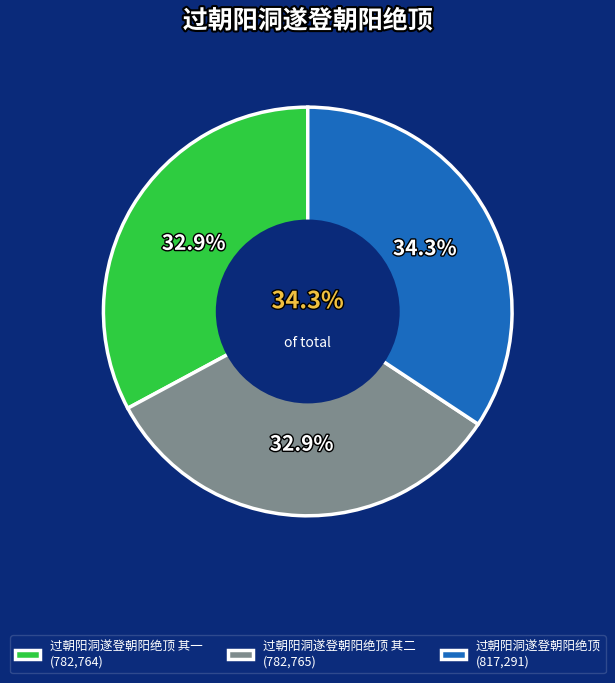

The 过朝阳洞遂登朝阳绝顶 其二 slice represents 33% of the pie. True or false?

True